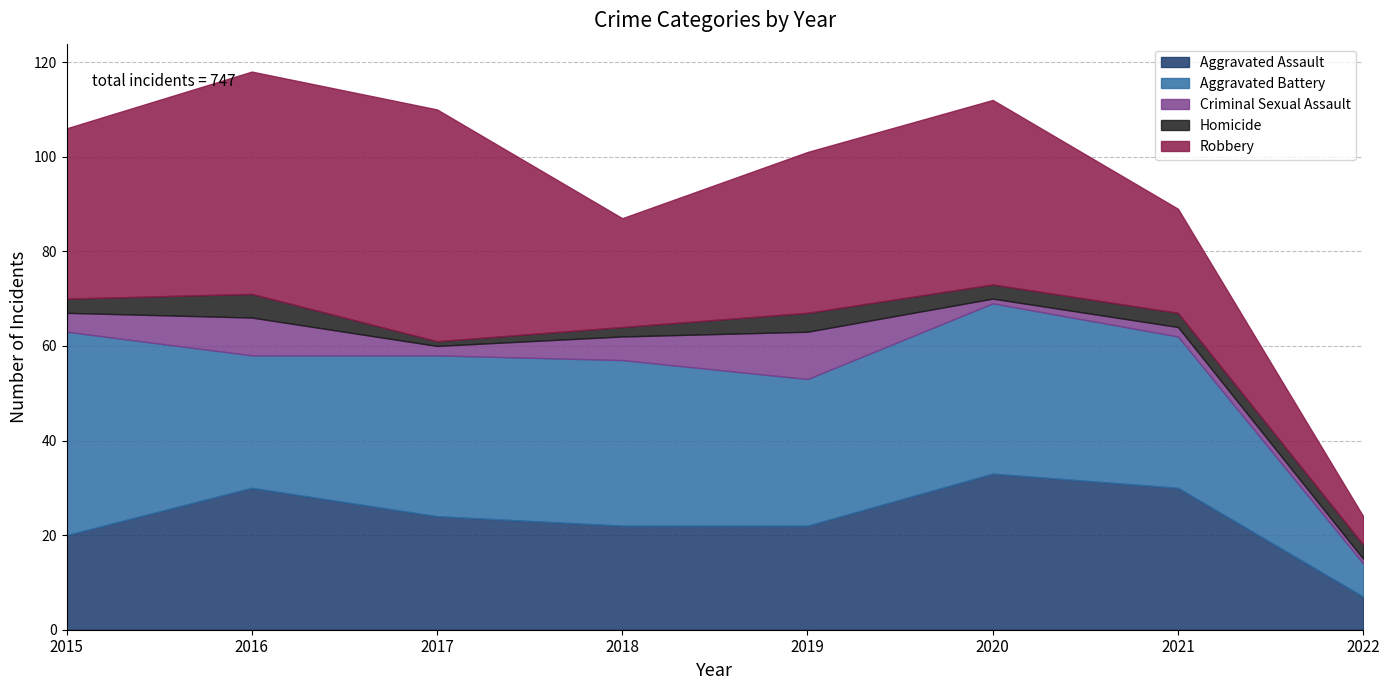

At which label is Aggravated Assault closest to 20?

2015